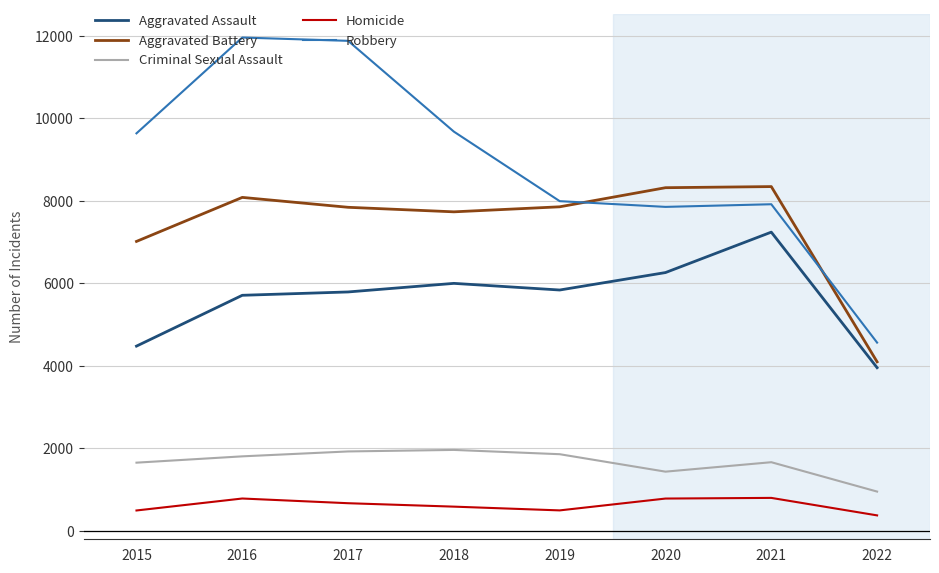

Is it true that Homicide equals 801 at 2021?

True